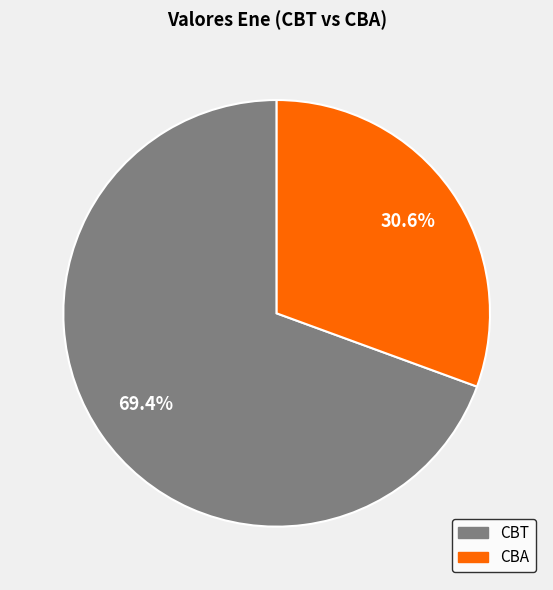

How many slices are in this pie chart?

2